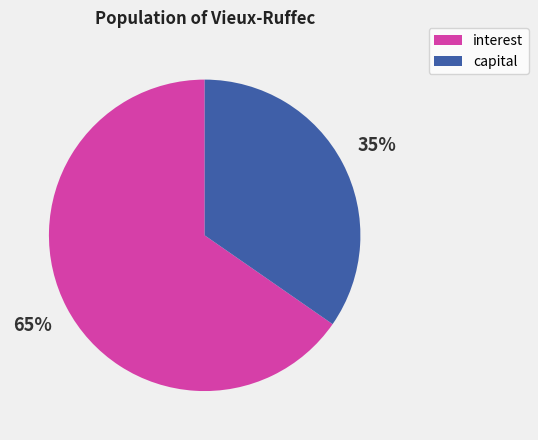

Which slice is the smallest?

capital